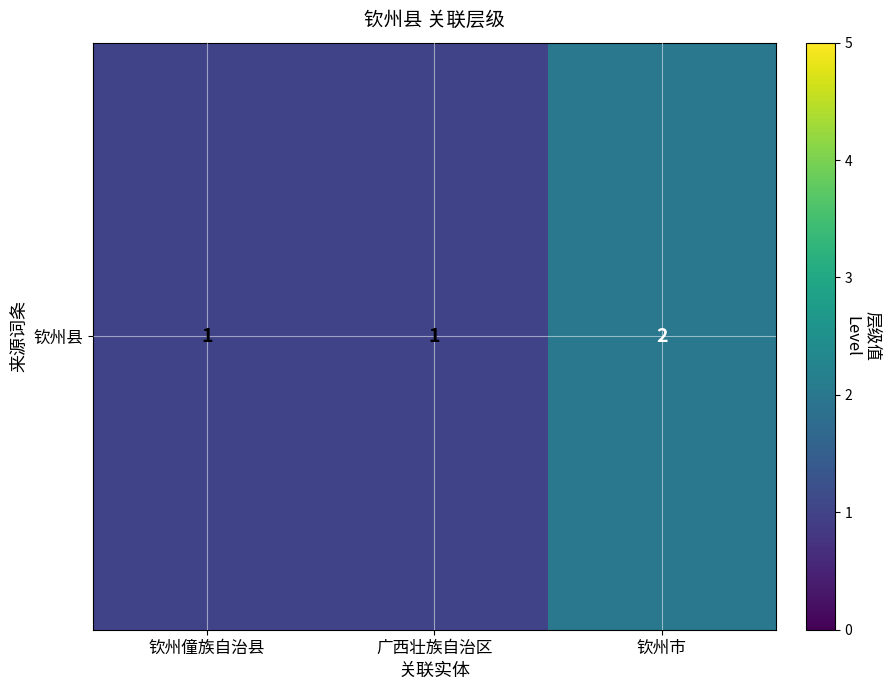

What is the sum of the values at 广西壮族自治区 and 钦州市?

3